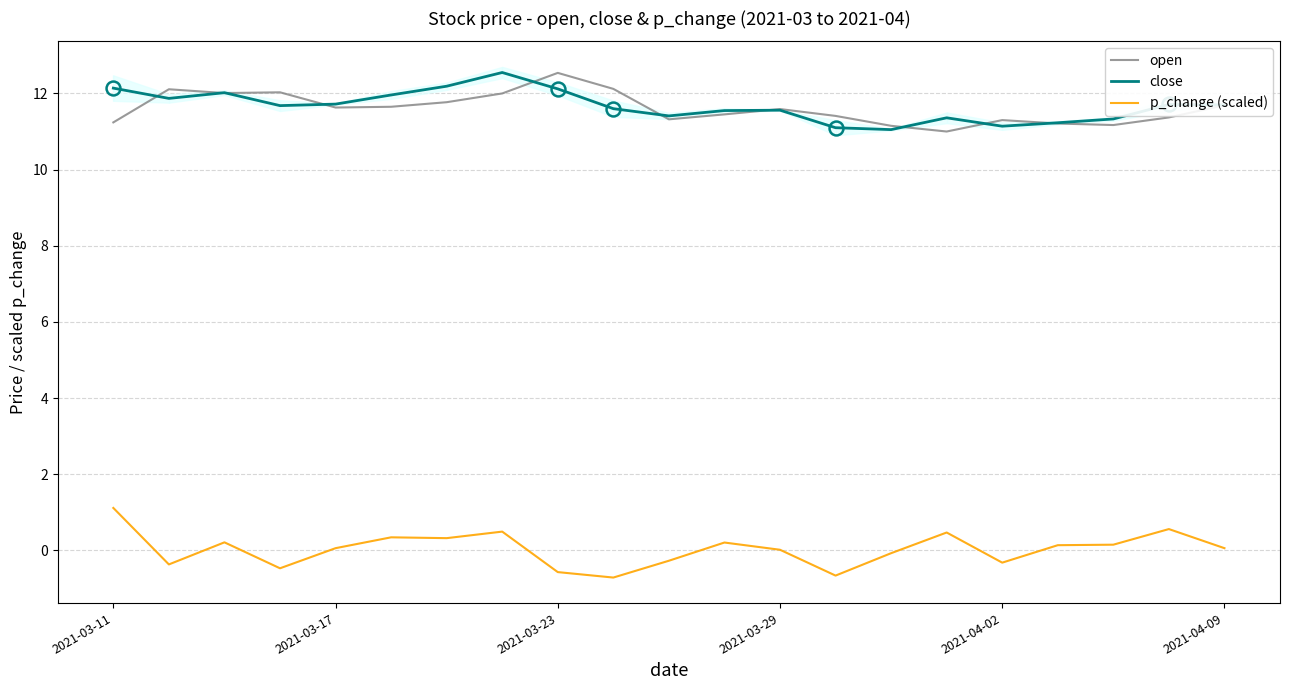

True or false: open and p_change (scaled) cross at least once.

False